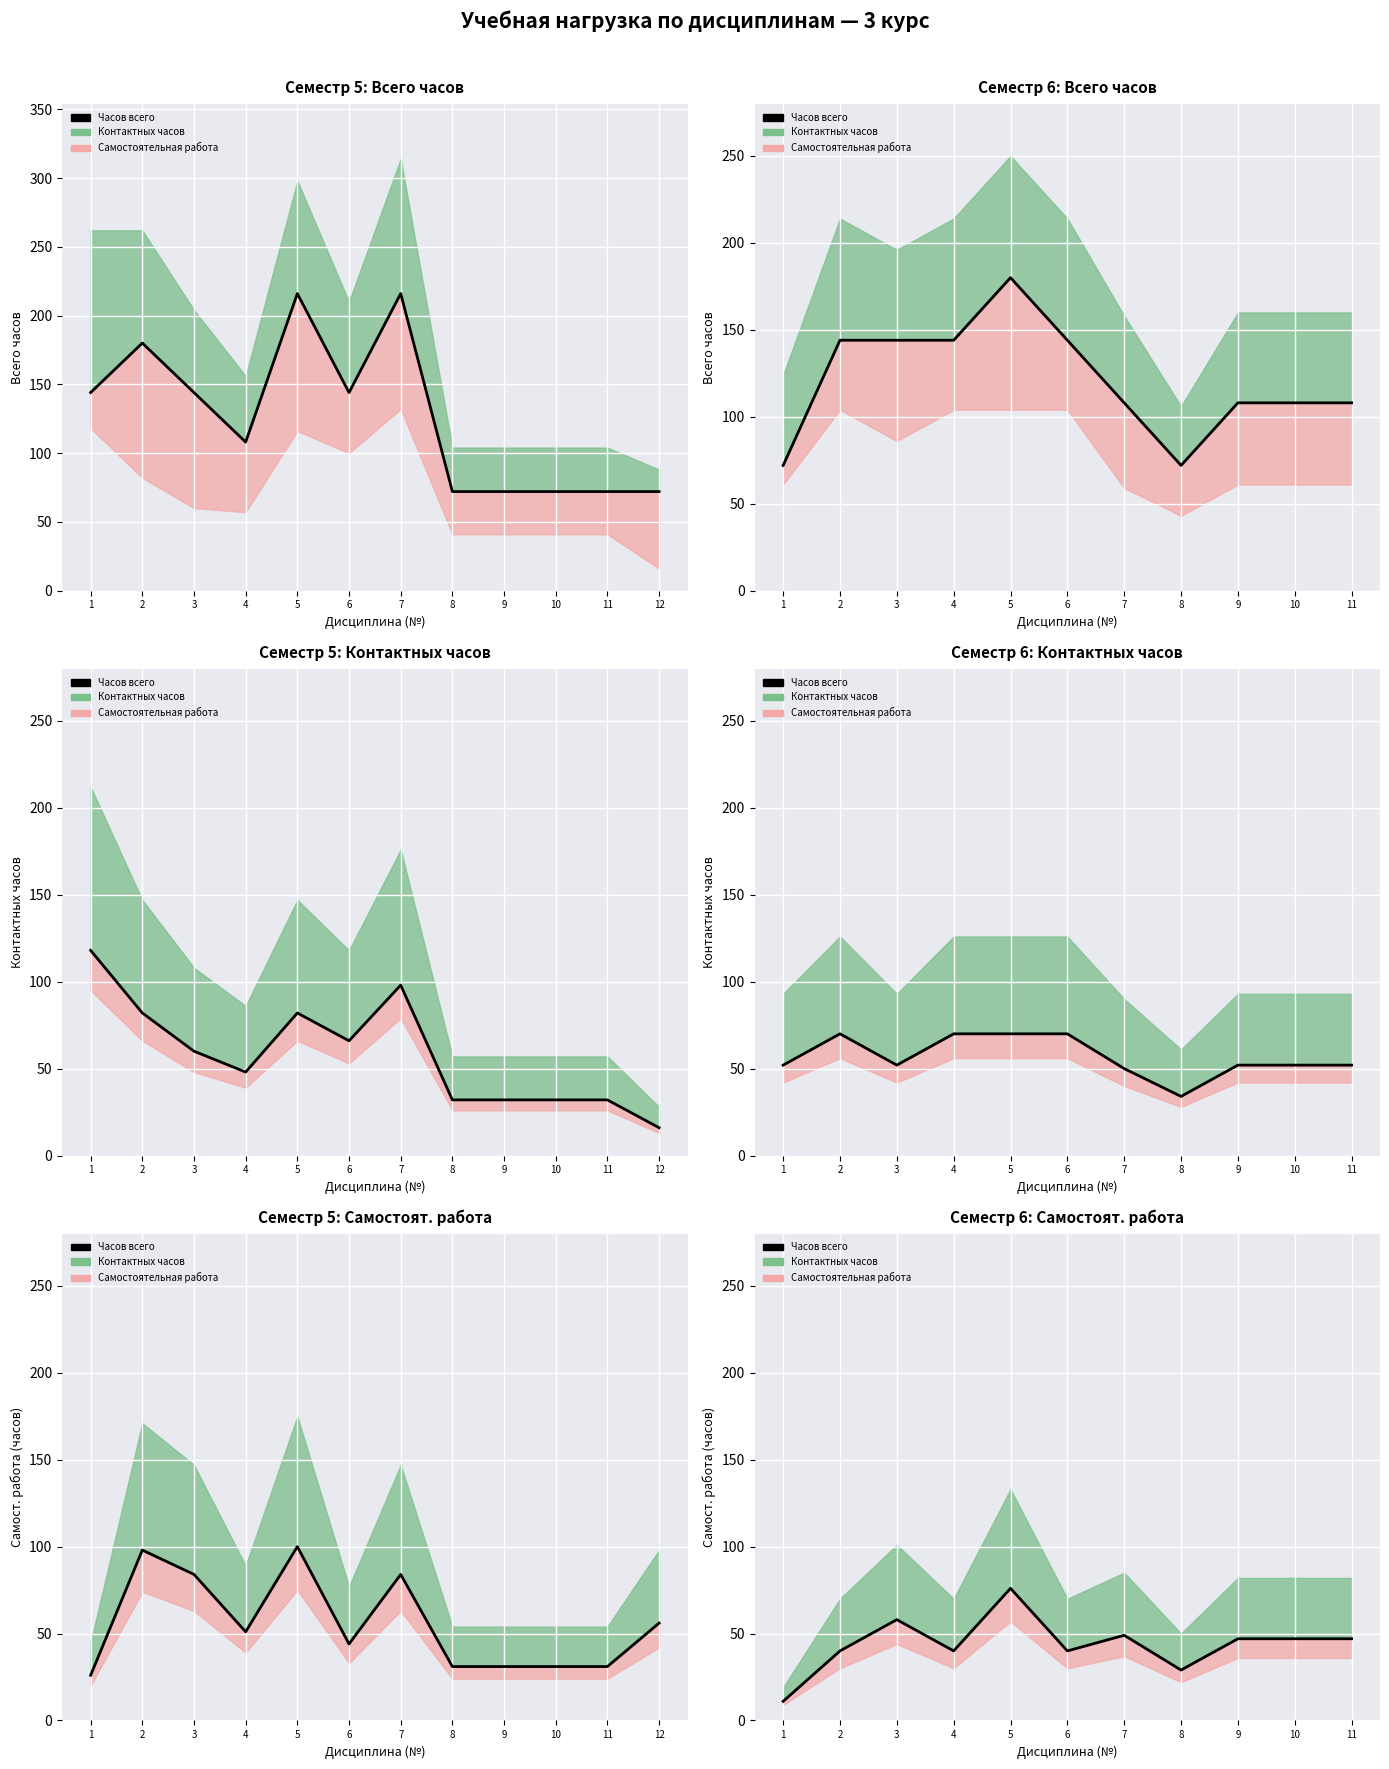

What is the approximate value at 2?

40